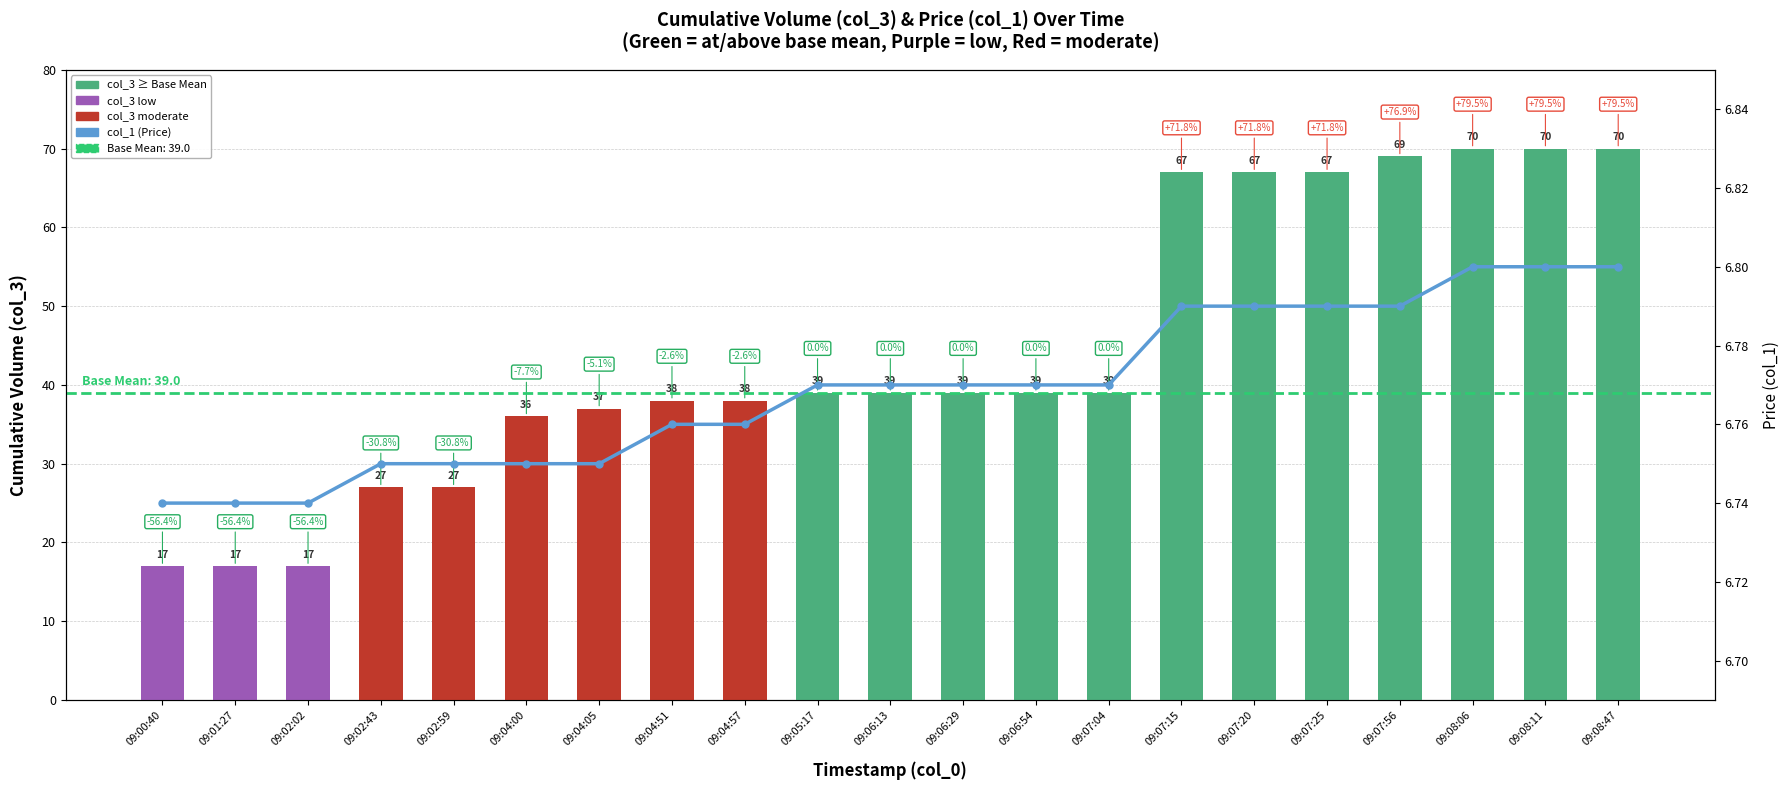

What is the smallest value displayed?

6.7